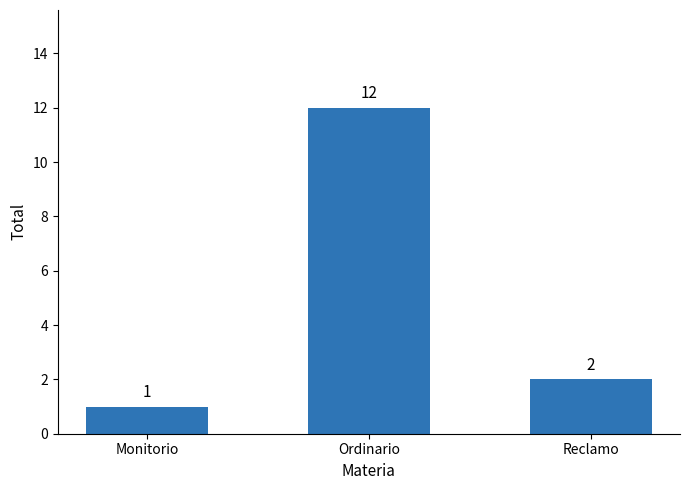

List the labels in order of value, largest first.

Ordinario, Reclamo, Monitorio